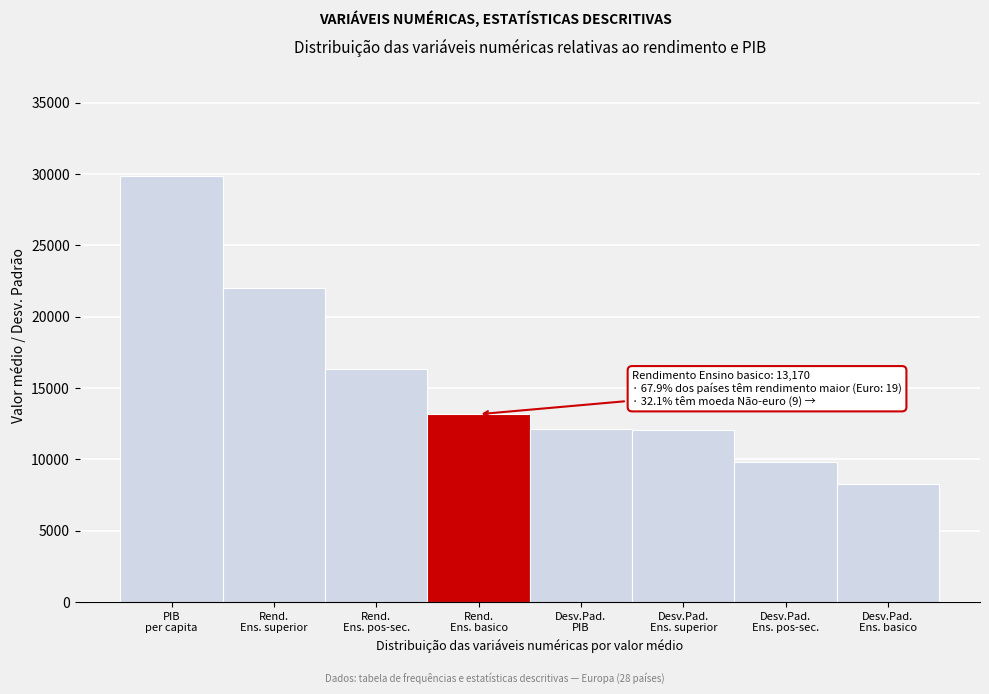

What is the sum of all values?

123669.7